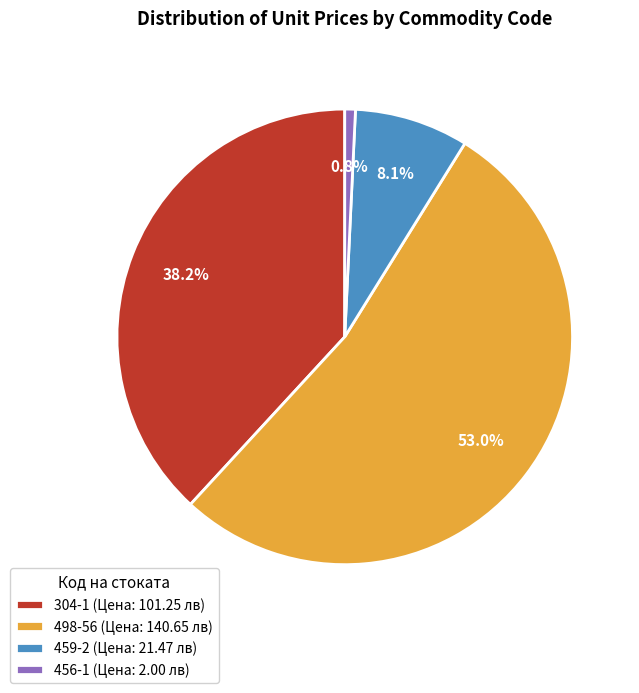

Count the number of slices in the pie.

4